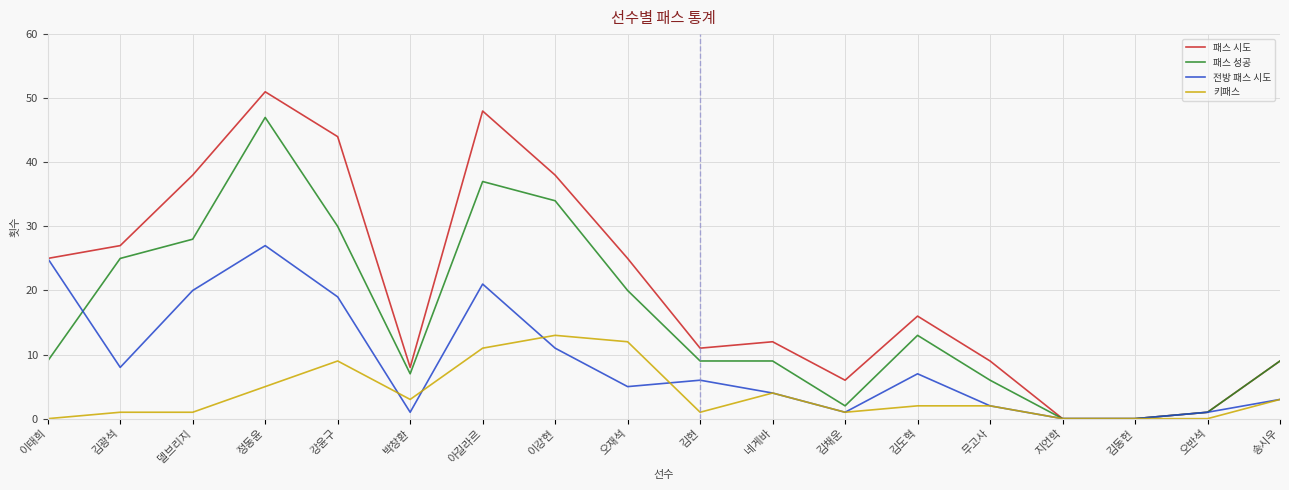

True or false: 패스 성공 and 전방 패스 시도 cross at least once.

True